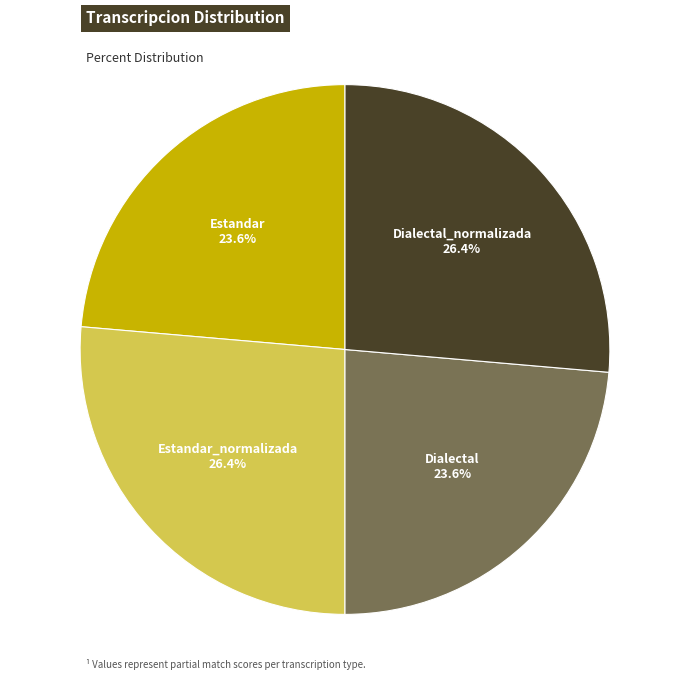

To the nearest percent, what is the average slice percentage?

25%